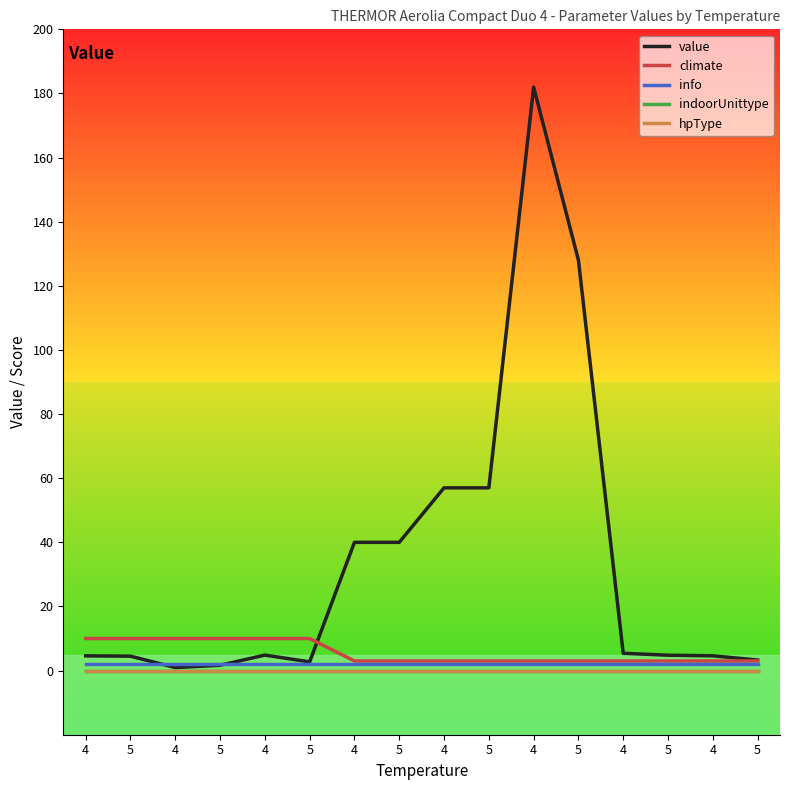

Rank the series by their maximum value, from highest to lowest.

value, climate, info, indoorUnittype, hpType